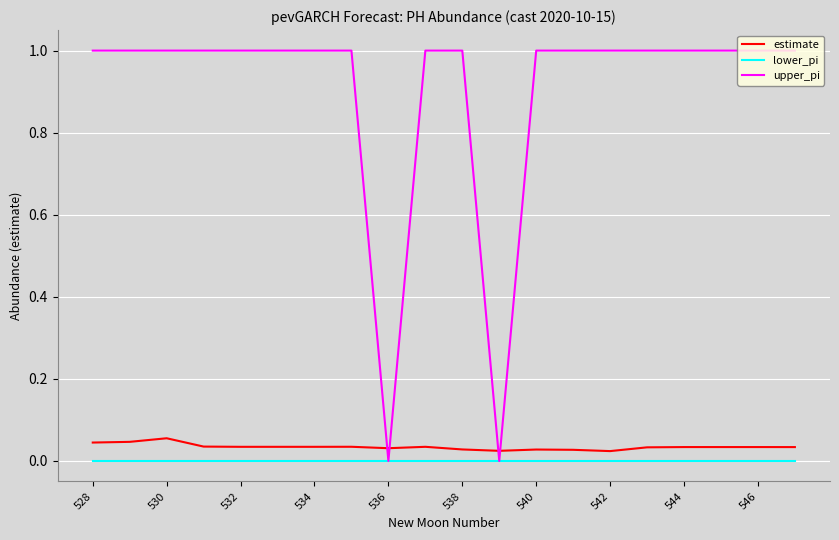

Which series has the largest range (max minus min)?

upper_pi